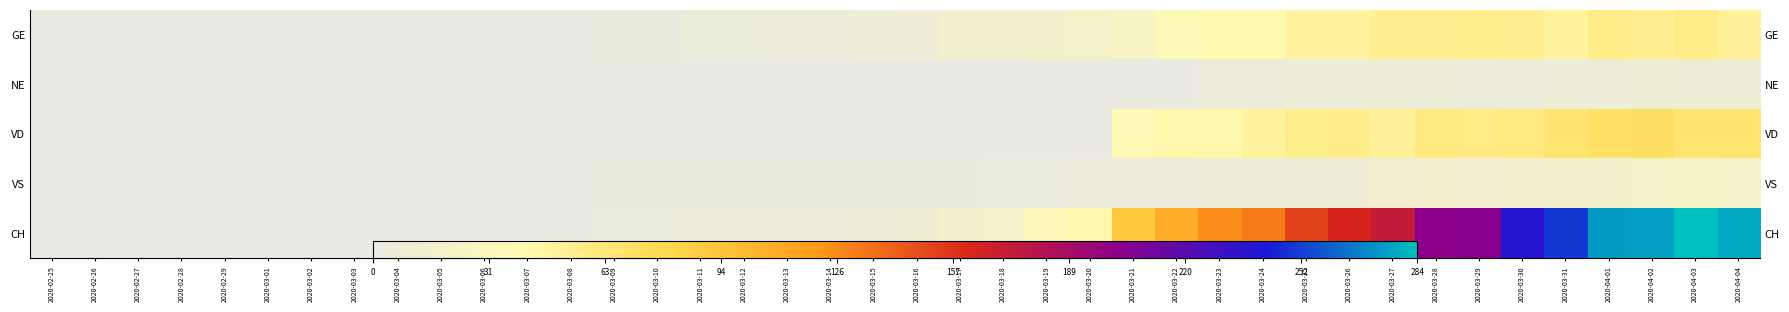

At which category is the sum across all series the highest?

2020-04-03